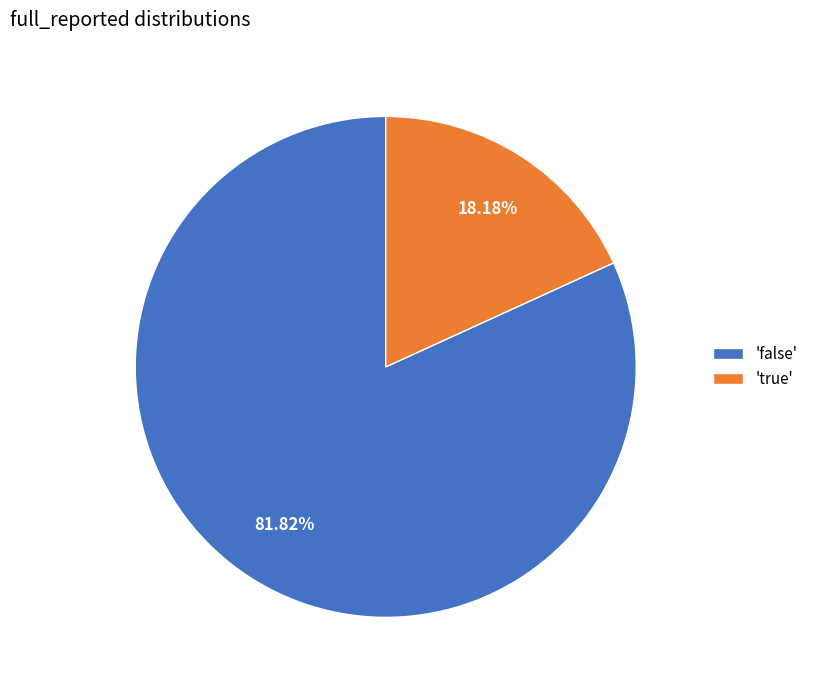

Does any single category account for the majority?

Yes